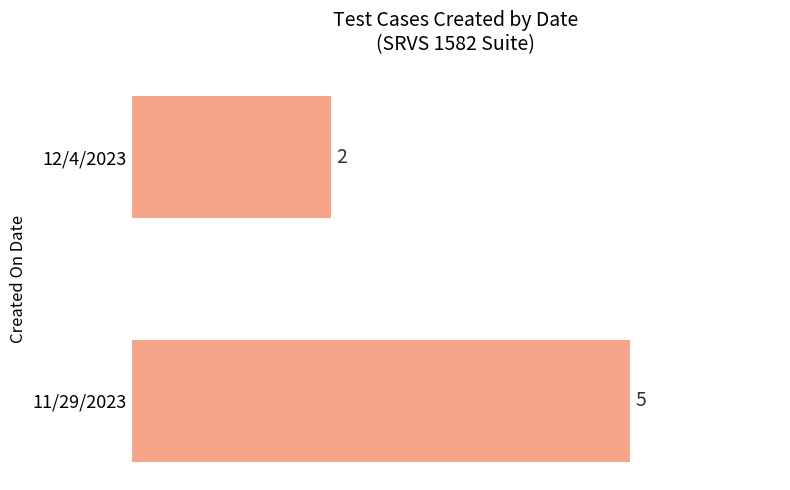

Are the bars grouped side by side (vs. stacked)?

No